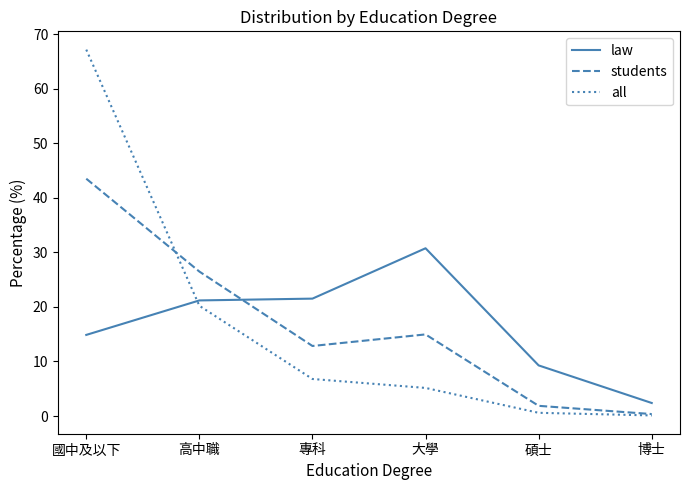

Rank the series at 碩士 from lowest to highest value.

all, students, law